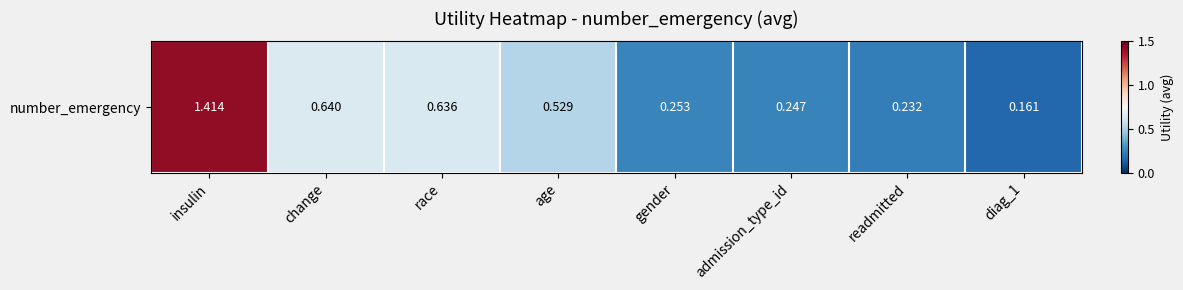

Reading right to left, list all the values displayed in this chart.

0.2	0.2	0.2	0.3	0.5	0.6	0.6	1.4